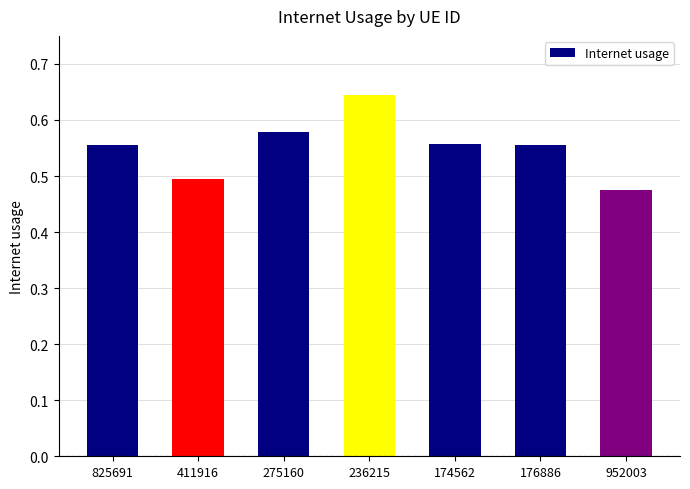

What is the sum of the values at 275160 and 825691?

1.1